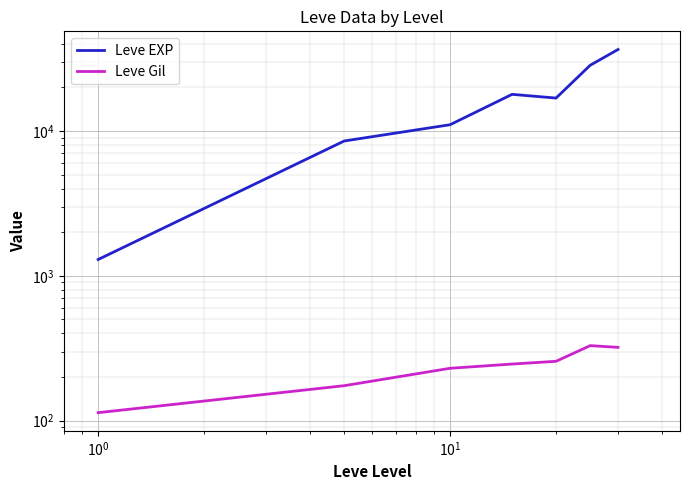

How many data points does each series have?

7